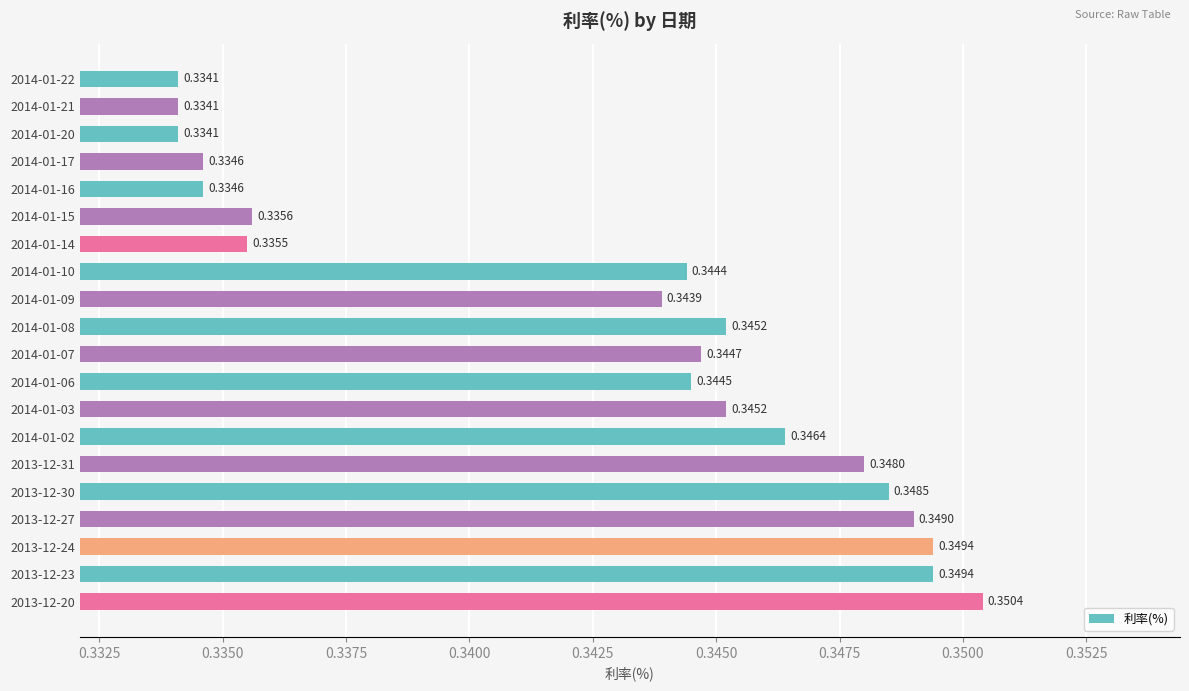

What is the sum of all values?

6.9